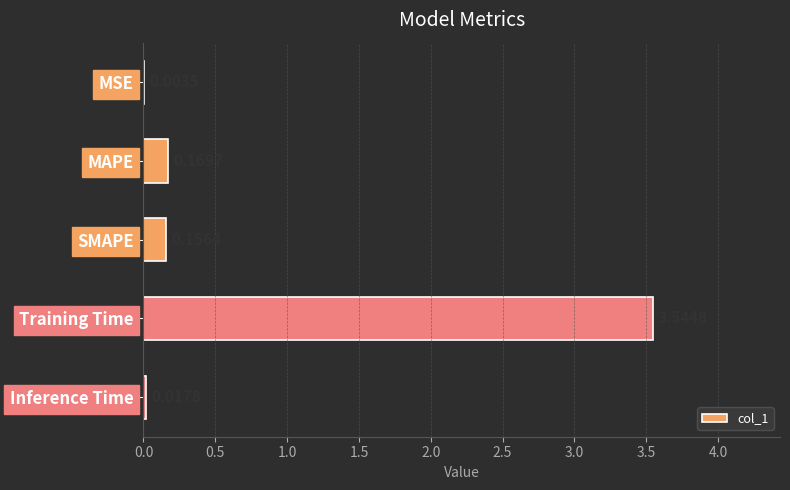

Where is the data nearest to the value 1?

MAPE